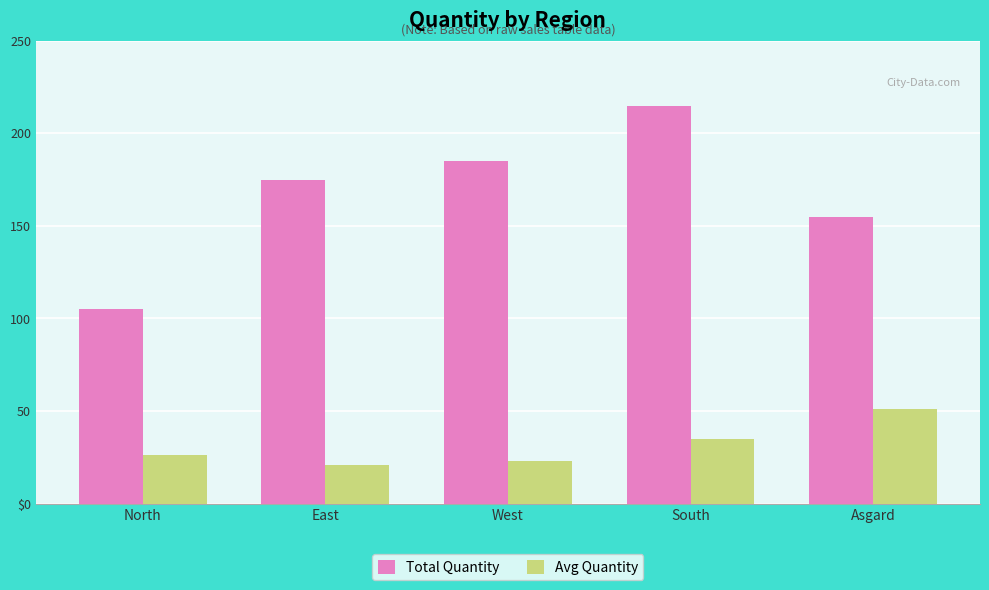

True or false: Avg Quantity has a value of 23 at West.

True